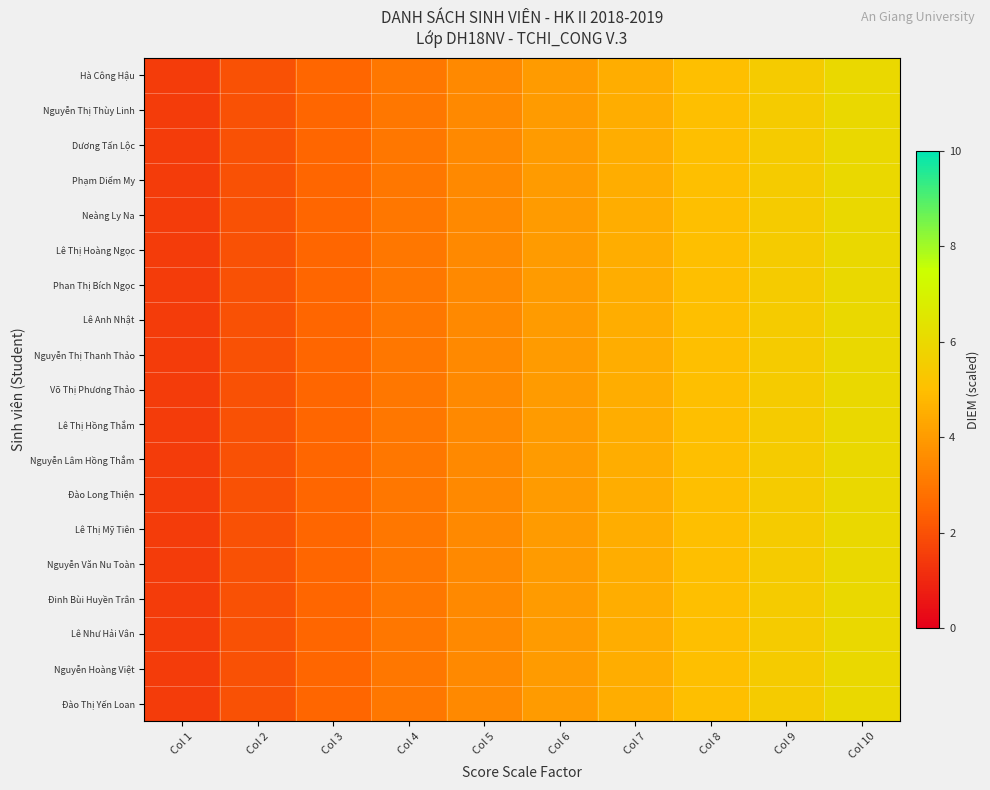

At which category is the sum across all series the highest?

Col 10